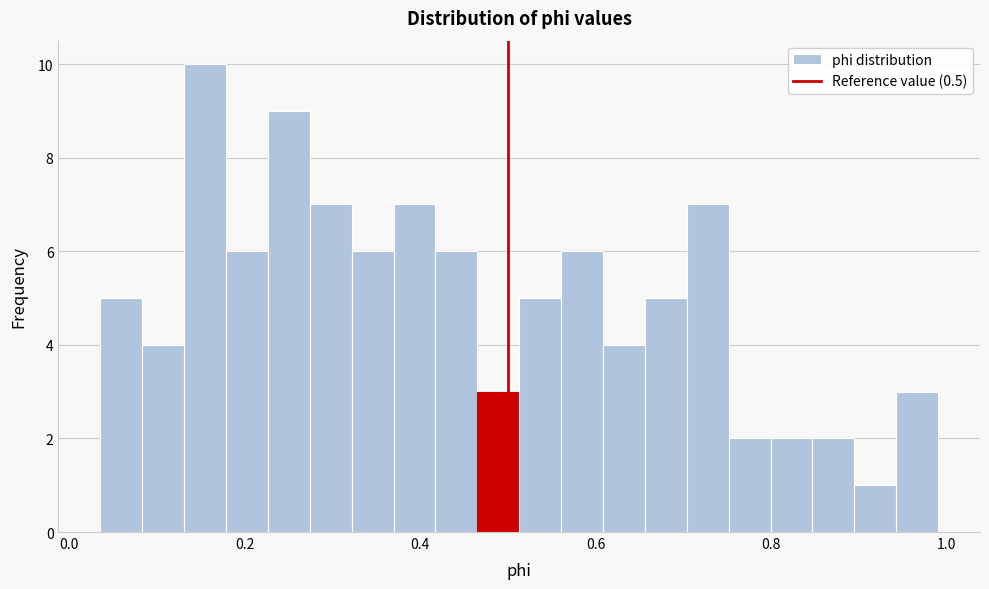

Around what value on the x-axis is the tallest bar? Give the approximate position of its centre, as read against the axis.

0.16